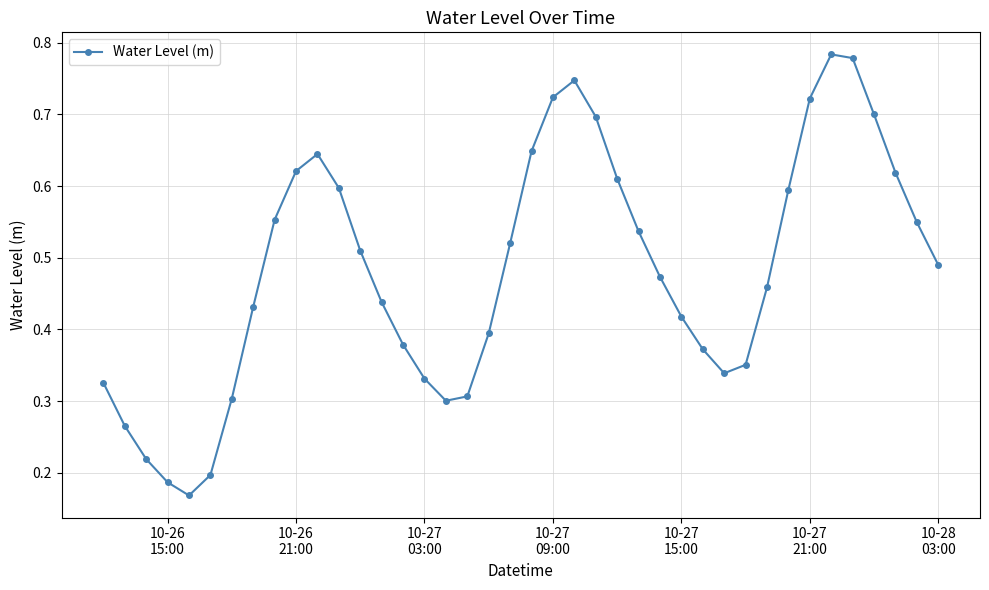

Count the values in the range 0 to 1.

40